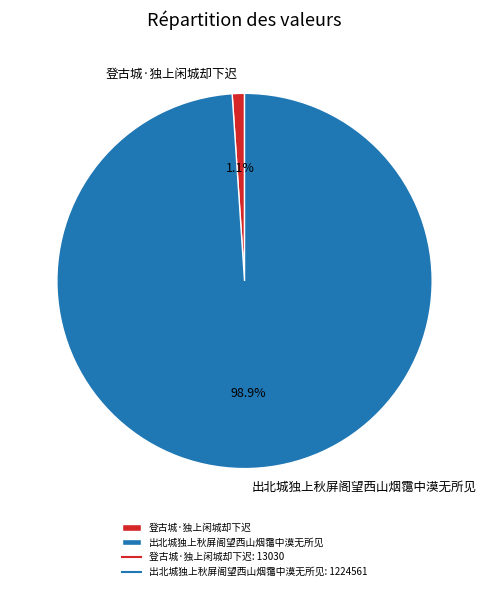

True or false: 出北城独上秋屏阁望西山烟霭中漠无所见 accounts for 89% of the total.

False